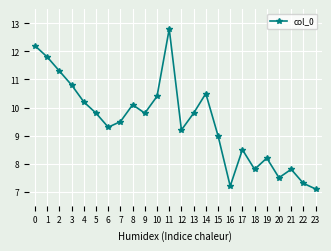

How many lines are shown in the chart?

1